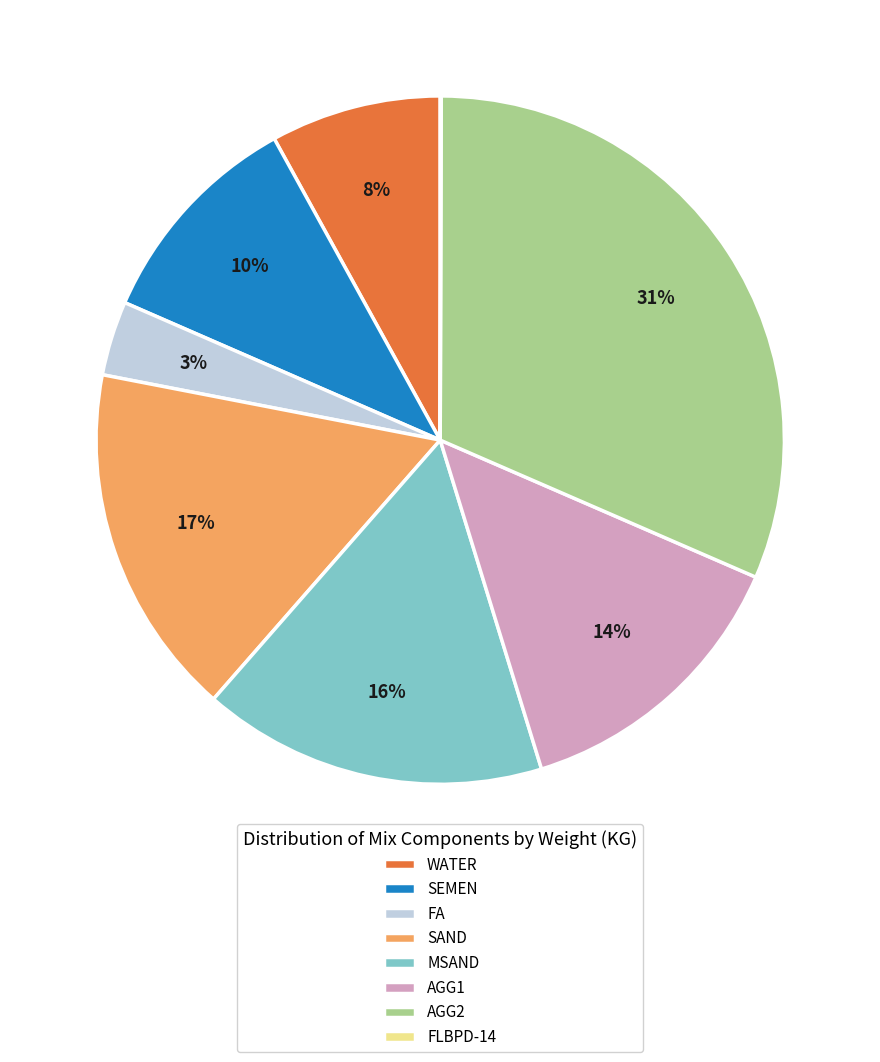

Which slice is the largest?

AGG2